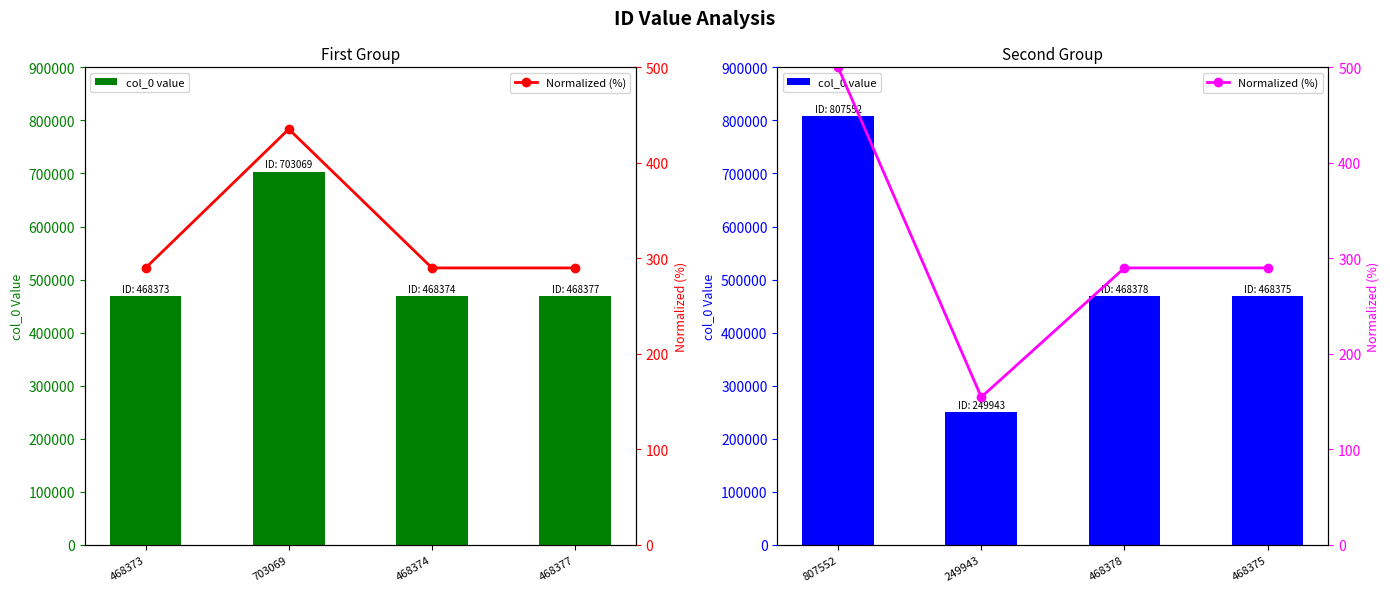

What is the label of the 1st bar from the left?

807552